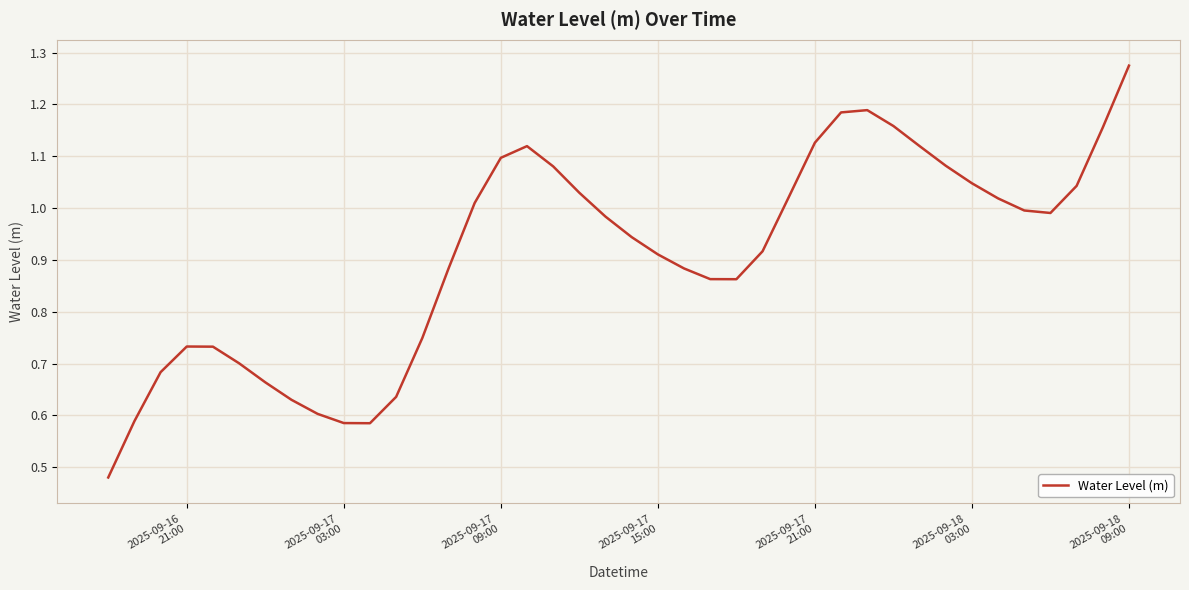

What is the difference between the maximum and minimum values?

0.8